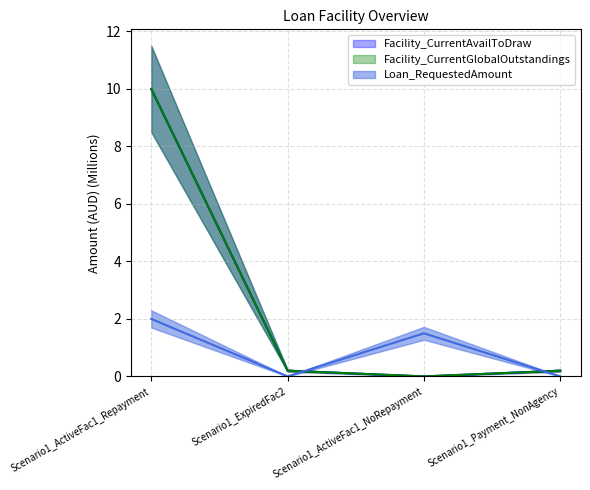

Which category has the lowest value across all series?

Scenario1_ActiveFac1_NoRepayment